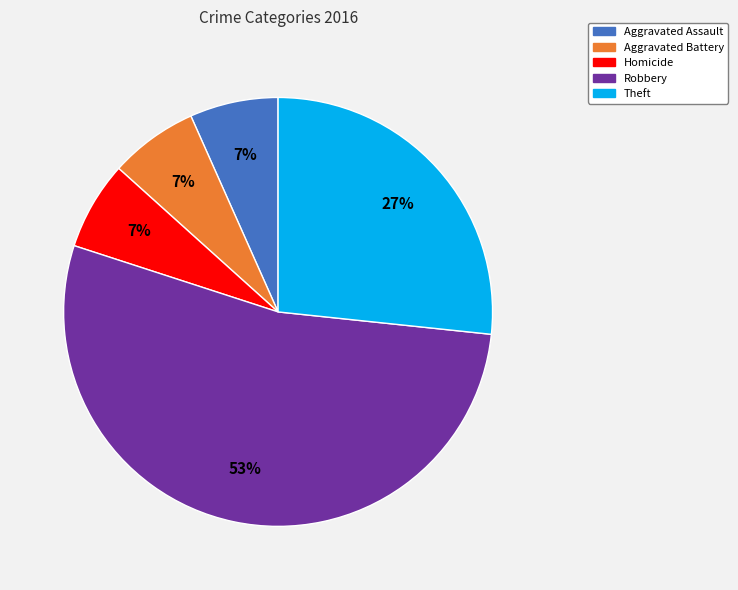

To the nearest percent, what is the average slice percentage?

20%